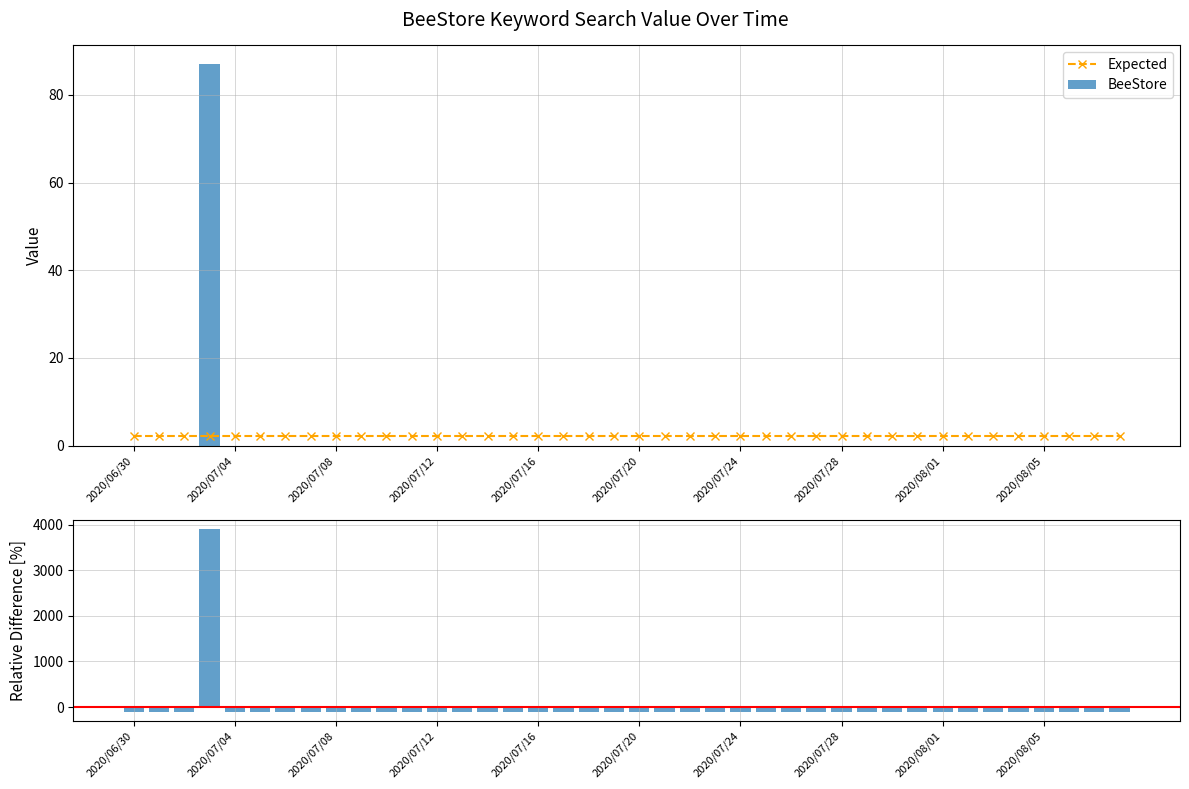

Reading right to left, extract all data points from this chart.

Expected: 2.2	2.2	2.2	2.2	2.2	2.2	2.2	2.2	2.2	2.2	2.2	2.2	2.2	2.2	2.2	2.2	2.2	2.2	2.2	2.2	2.2	2.2	2.2	2.2	2.2	2.2	2.2	2.2	2.2	2.2	2.2	2.2	2.2	2.2	2.2	2.2	2.2	2.2	2.2	2.2
BeeStore: 0.0	0.0	0.0	0.0	0.0	0.0	0.0	0.0	0.0	0.0	0.0	0.0	0.0	0.0	0.0	0.0	0.0	0.0	0.0	0.0	0.0	0.0	0.0	0.0	0.0	0.0	0.0	0.0	0.0	0.0	0.0	0.0	0.0	0.0	0.0	0.0	87.0	0.0	0.0	0.0
Relative Difference: -100.0	-100.0	-100.0	-100.0	-100.0	-100.0	-100.0	-100.0	-100.0	-100.0	-100.0	-100.0	-100.0	-100.0	-100.0	-100.0	-100.0	-100.0	-100.0	-100.0	-100.0	-100.0	-100.0	-100.0	-100.0	-100.0	-100.0	-100.0	-100.0	-100.0	-100.0	-100.0	-100.0	-100.0	-100.0	-100.0	3900.0	-100.0	-100.0	-100.0